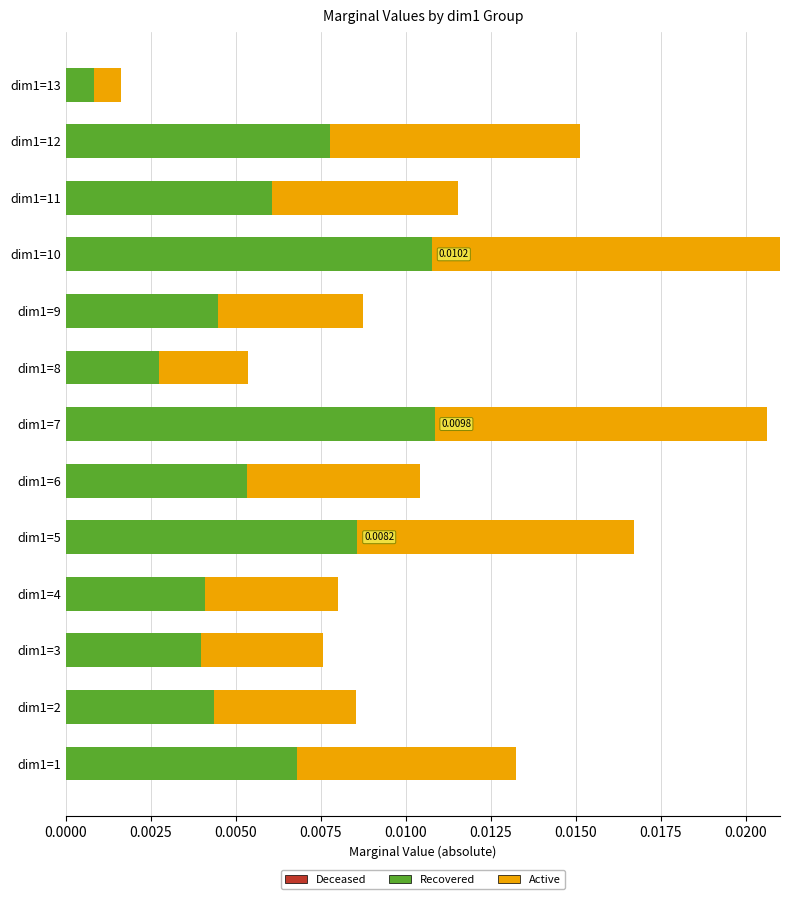

Count the number of categories in the chart.

13